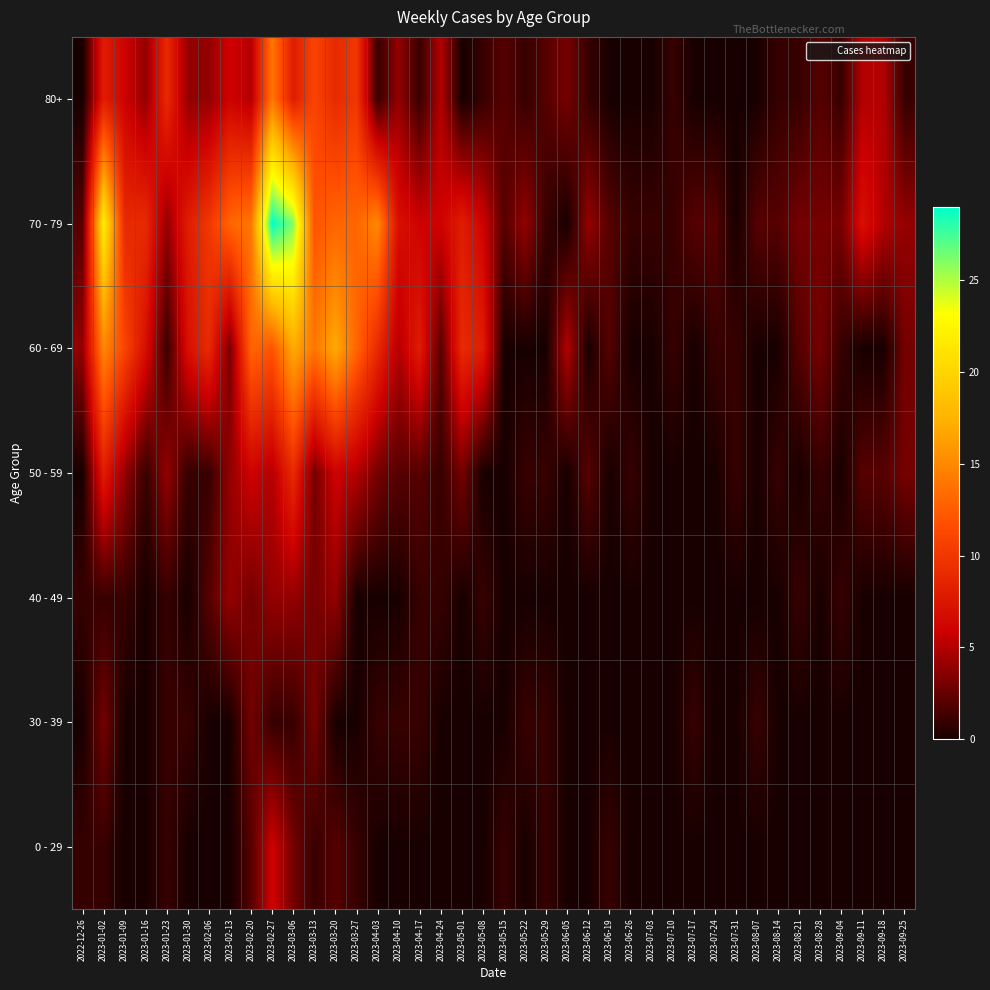

Which series has the largest range (max minus min)?

70 - 79